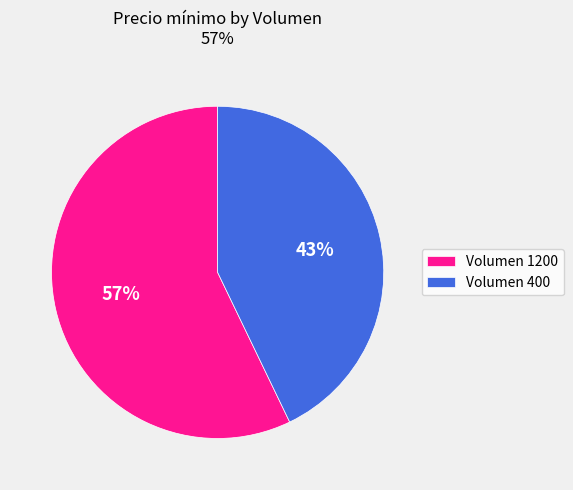

To the nearest percent, what is the combined percentage of Volumen 1200 and Volumen 400?

100%